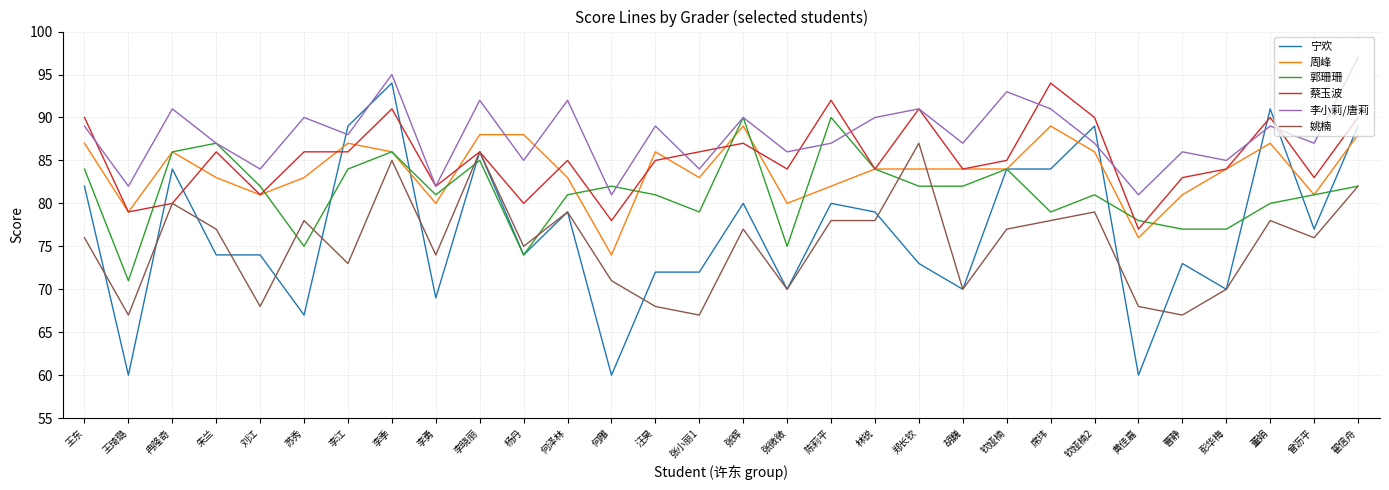

Which series changed the most between 李季 and 李晓丽?

宁欢